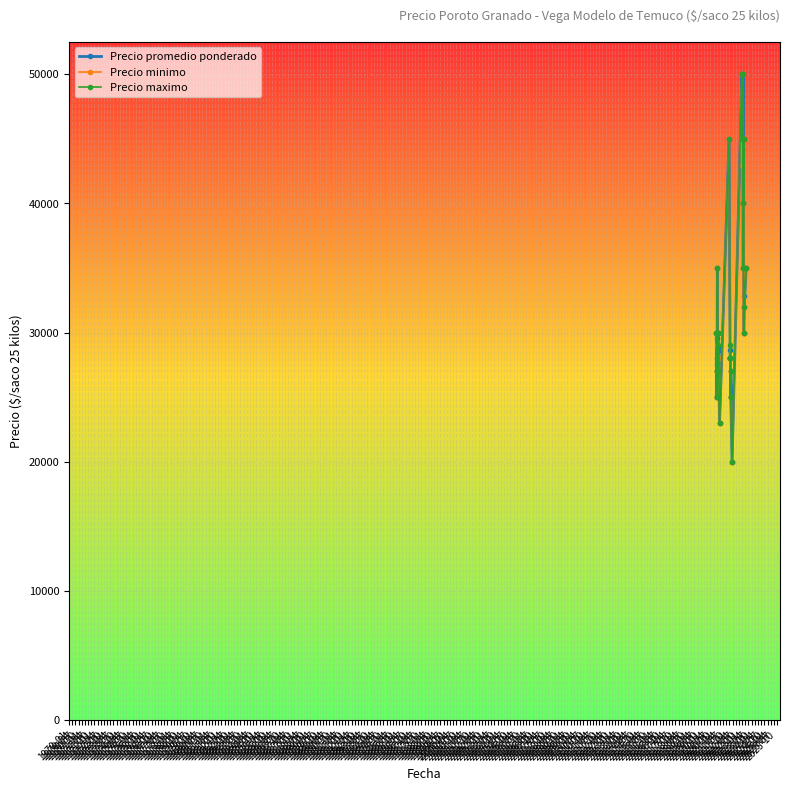

What is the minimum value shown in the chart?

20000